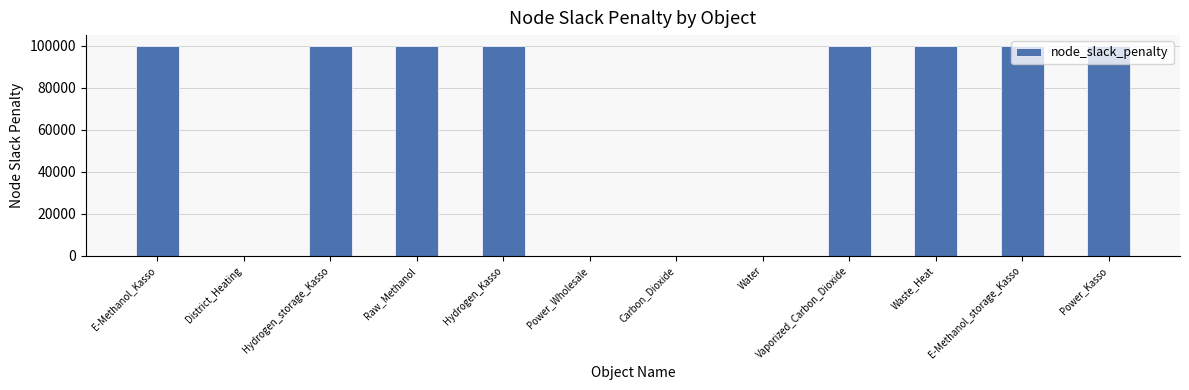

What is the sum of all values?

800000